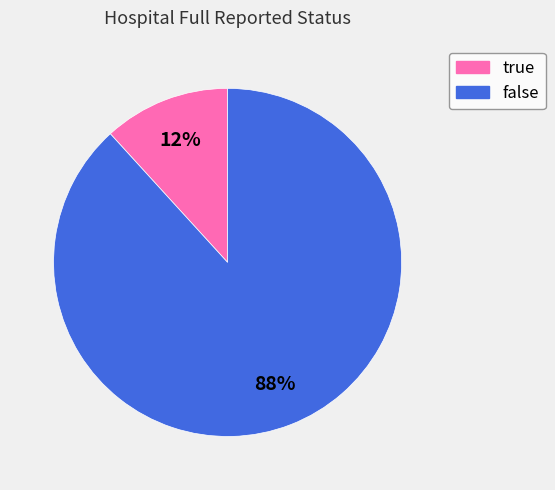

To the nearest percent, what portion does false represent?

88%